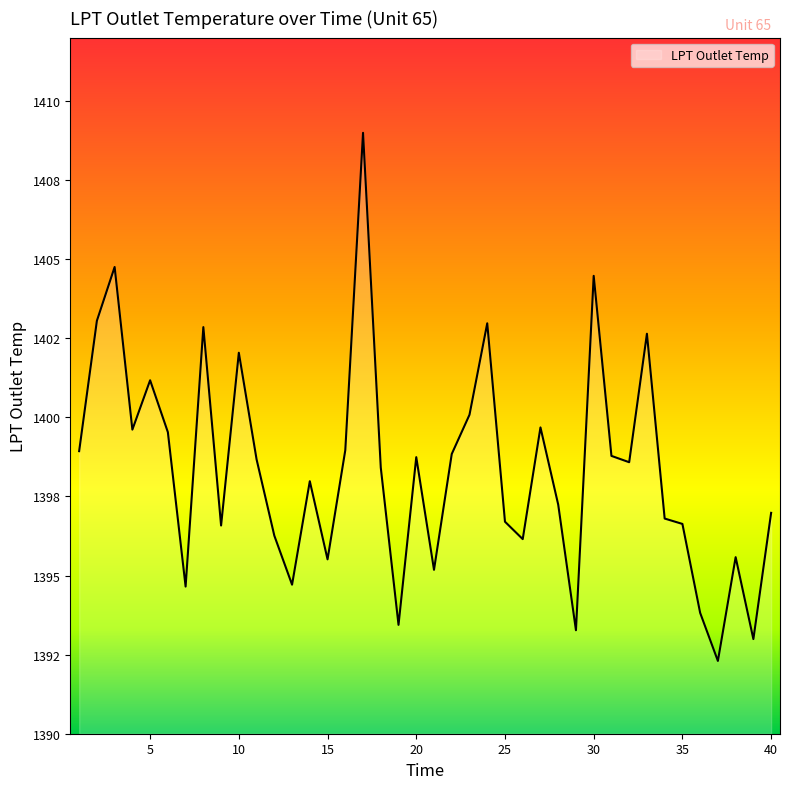

Reading right to left, what are all the values shown in this chart?

40=1397.0	39=1393.0	38=1395.6	37=1392.3	36=1393.8	35=1396.6	34=1396.8	33=1402.6	32=1398.6	31=1398.8	30=1404.5	29=1393.3	28=1397.2	27=1399.7	26=1396.2	25=1396.7	24=1403.0	23=1400.1	22=1398.8	21=1395.2	20=1398.7	19=1393.4	18=1398.4	17=1409.0	16=1399.0	15=1395.5	14=1398.0	13=1394.7	12=1396.3	11=1398.7	10=1402.0	9=1396.6	8=1402.8	7=1394.7	6=1399.5	5=1401.2	4=1399.6	3=1404.8	2=1403.0	1=1398.9